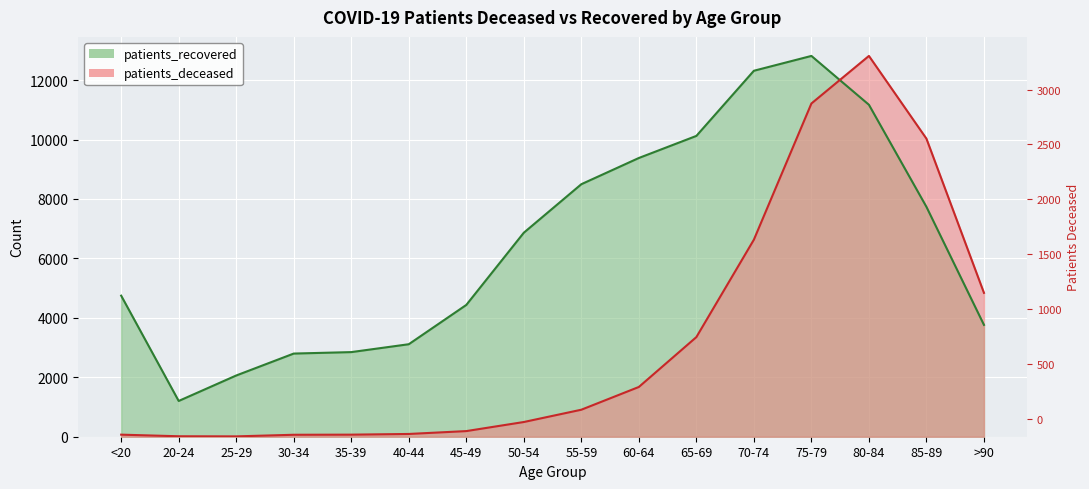

What is the label of the 11th point from the right?

40-44